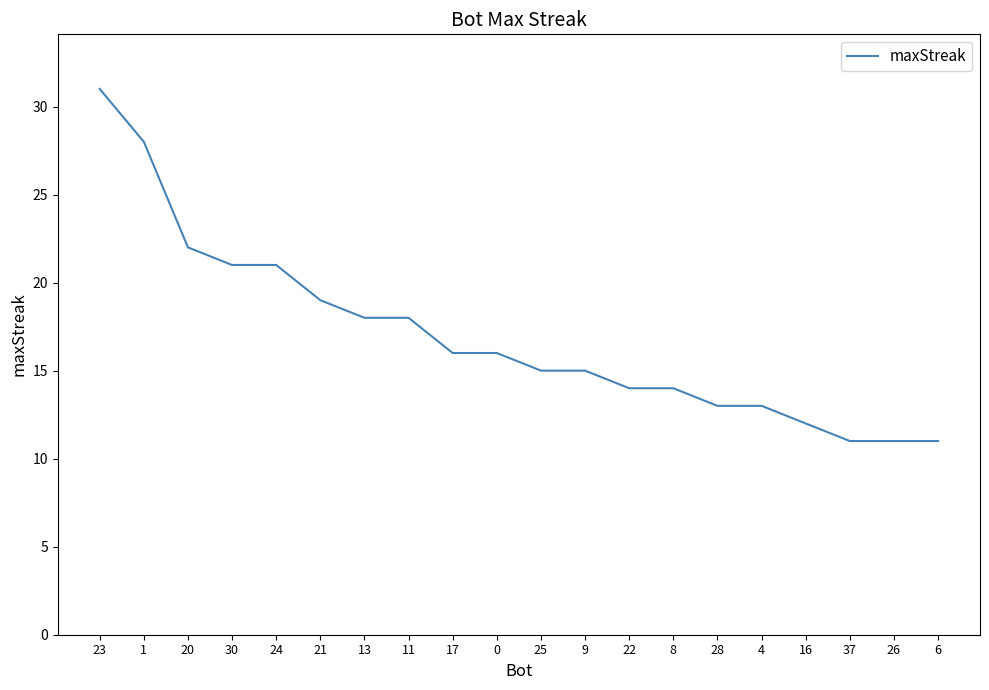

What is the approximate value at 17?

16